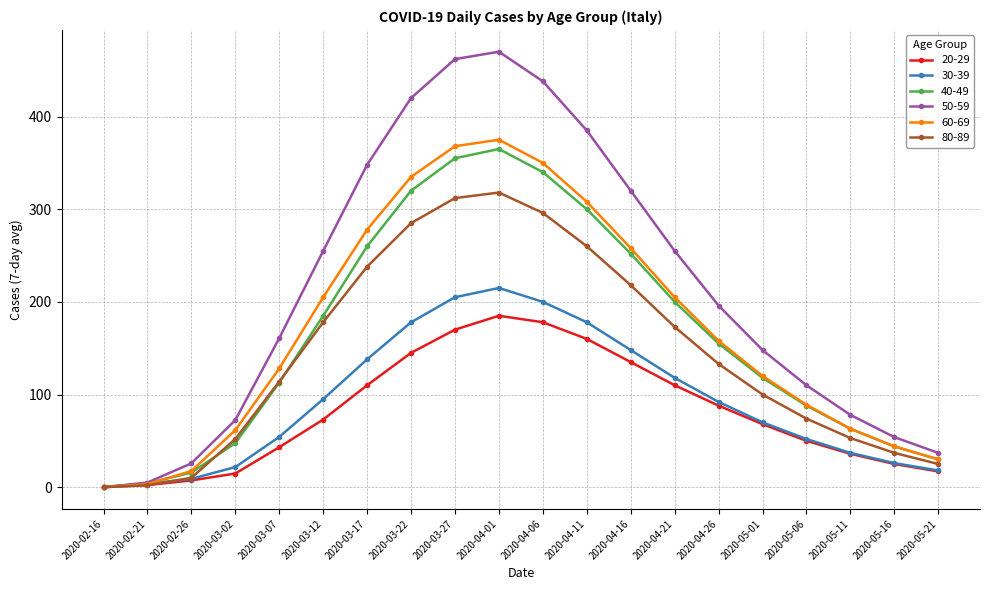

Is the value of 80-89 at 2020-03-17 greater than the value of 60-69 at 2020-05-21?

Yes